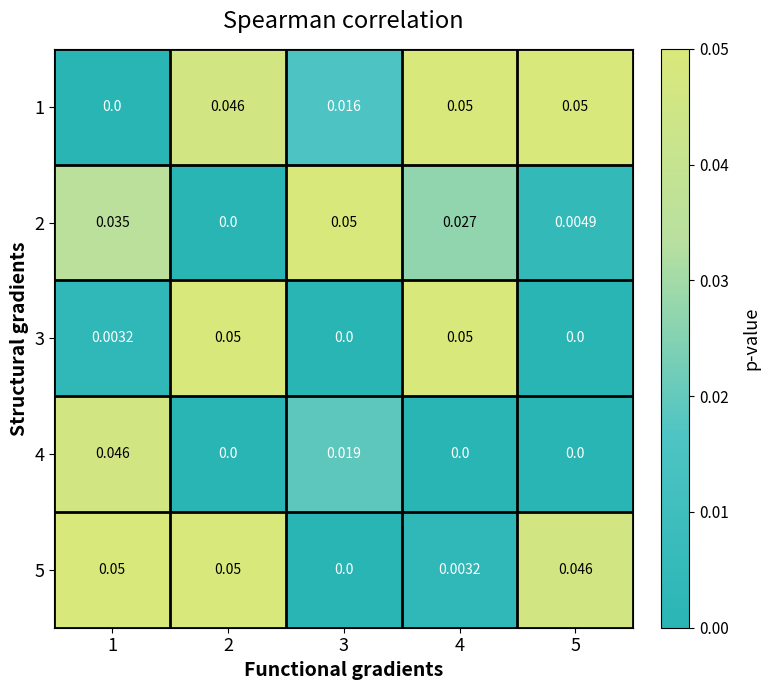

How many series are shown in this chart?

5